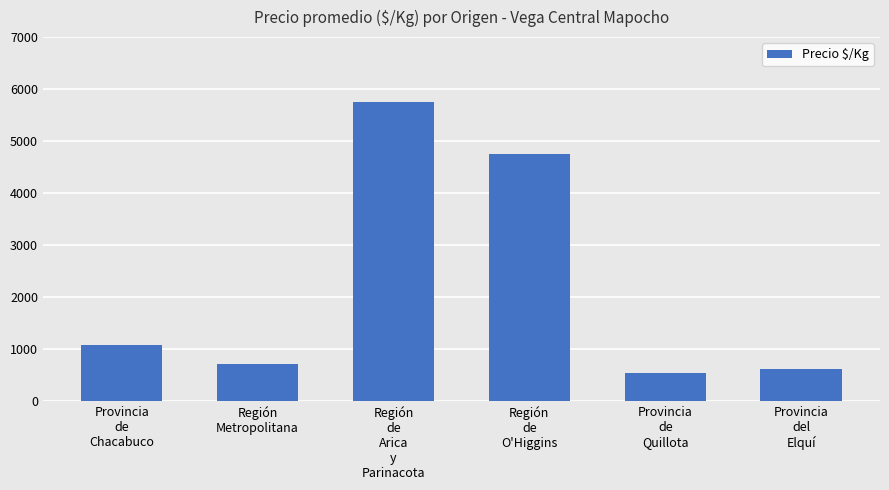

What is the value of the 2nd bar from the left?

708